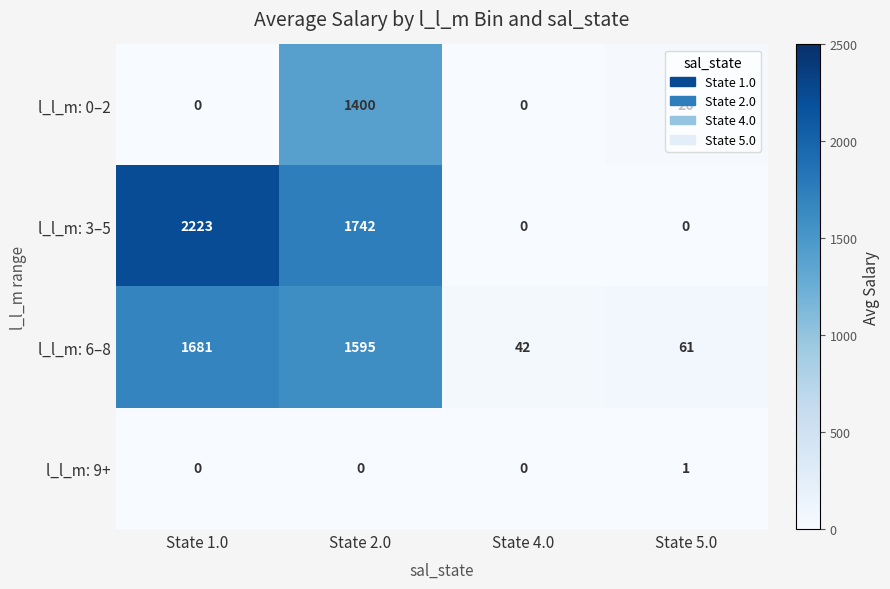

What is the difference between the maximum and second lowest values in the l_l_m: 6–8 series?

1620